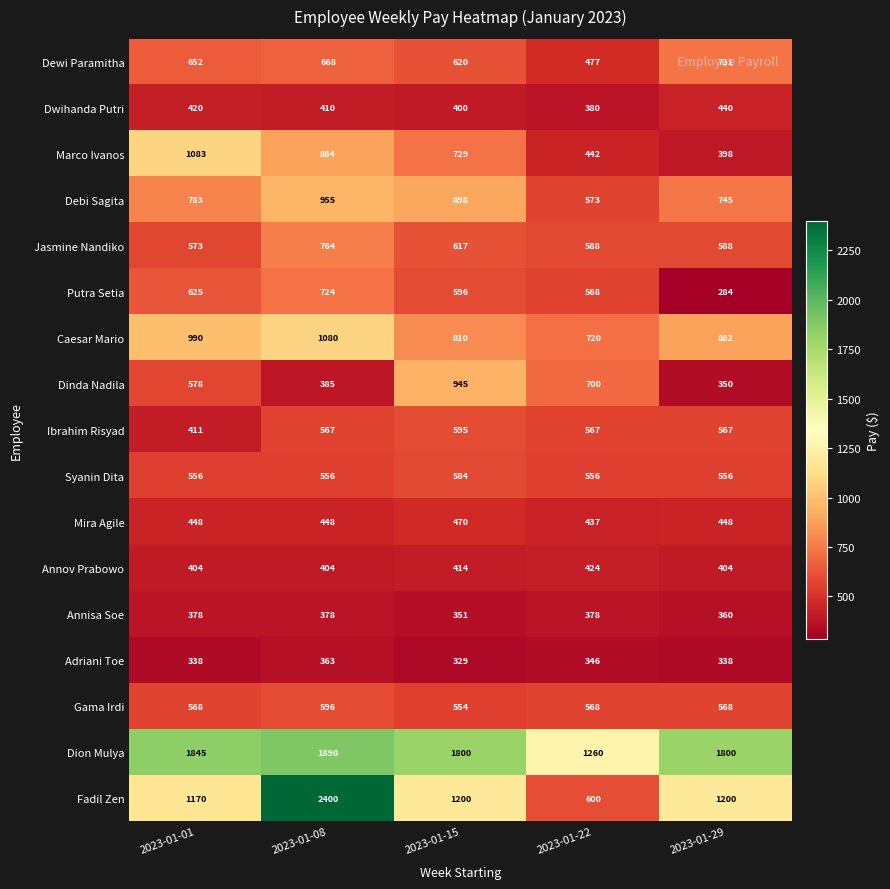

Count the number of categories in the chart.

5